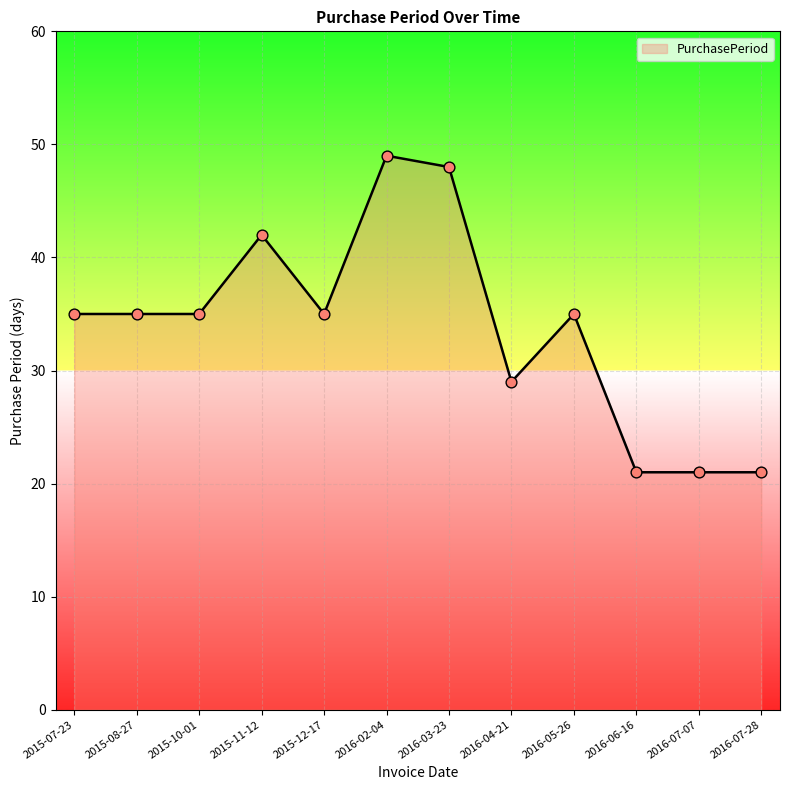

Approximately how many times larger is the value at 2015-12-17 compared to 2015-10-01?

1.0